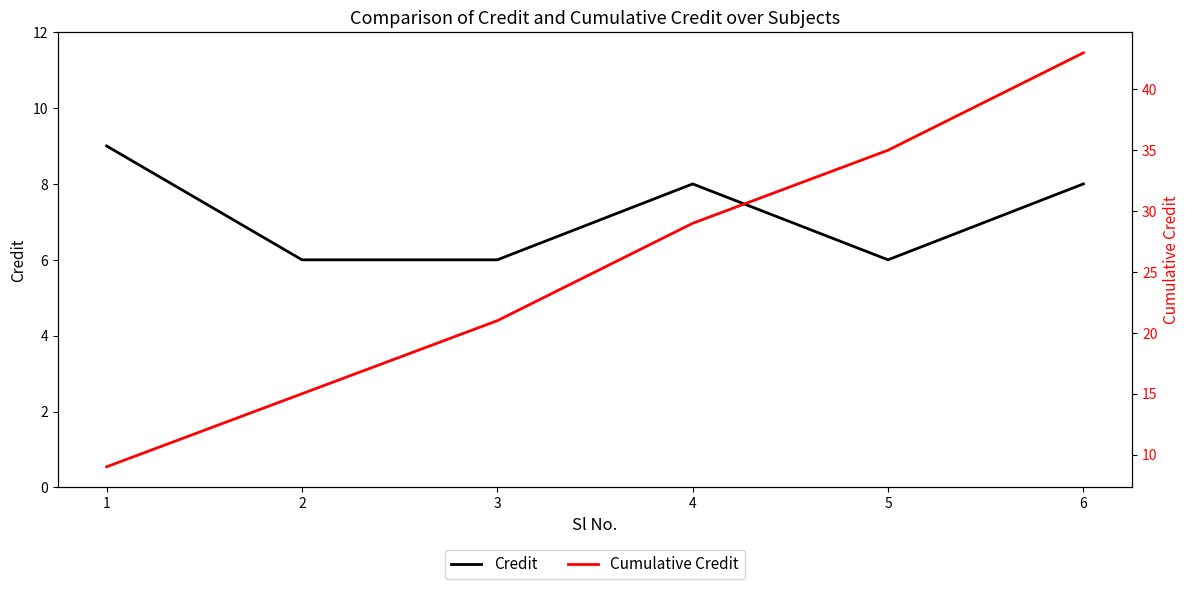

Is the value of Cumulative Credit at 6 greater than the value of Credit at 3?

Yes